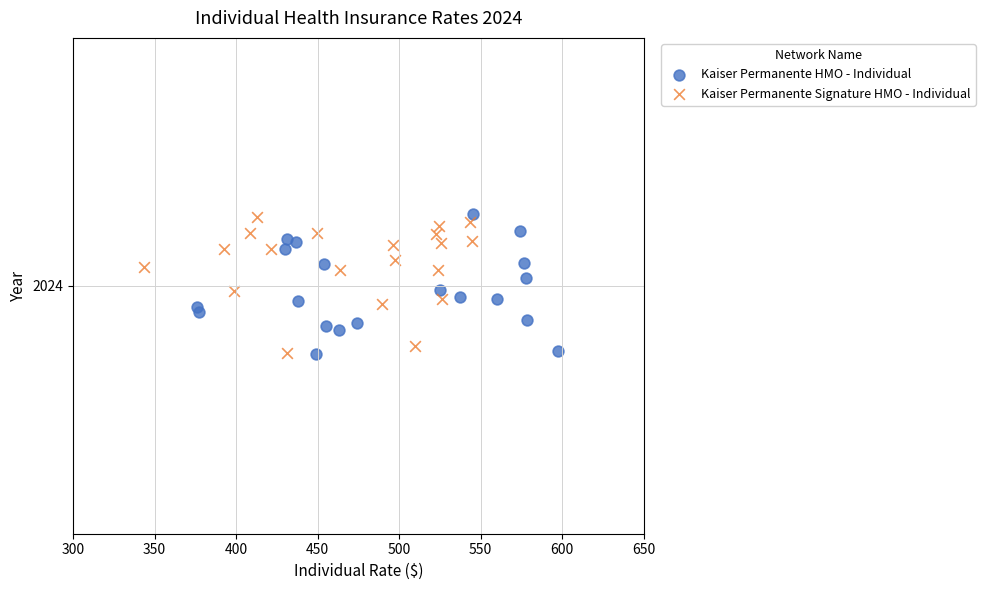

Which series has the widest spread of Y values?

Kaiser Permanente HMO - Individual